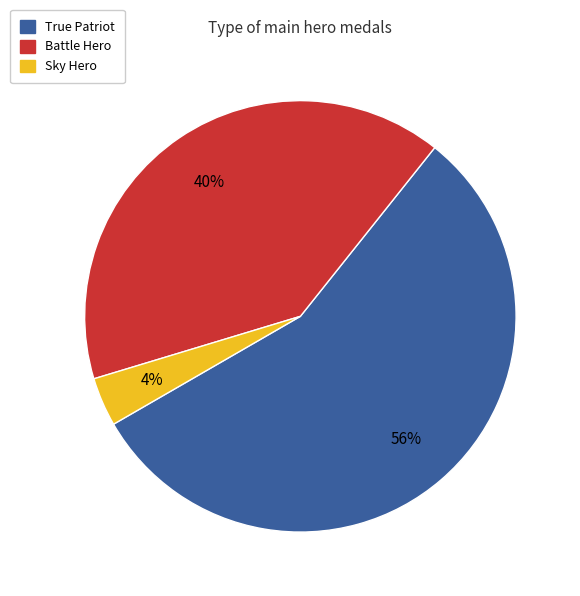

To the nearest percent, what portion does Sky Hero represent?

4%